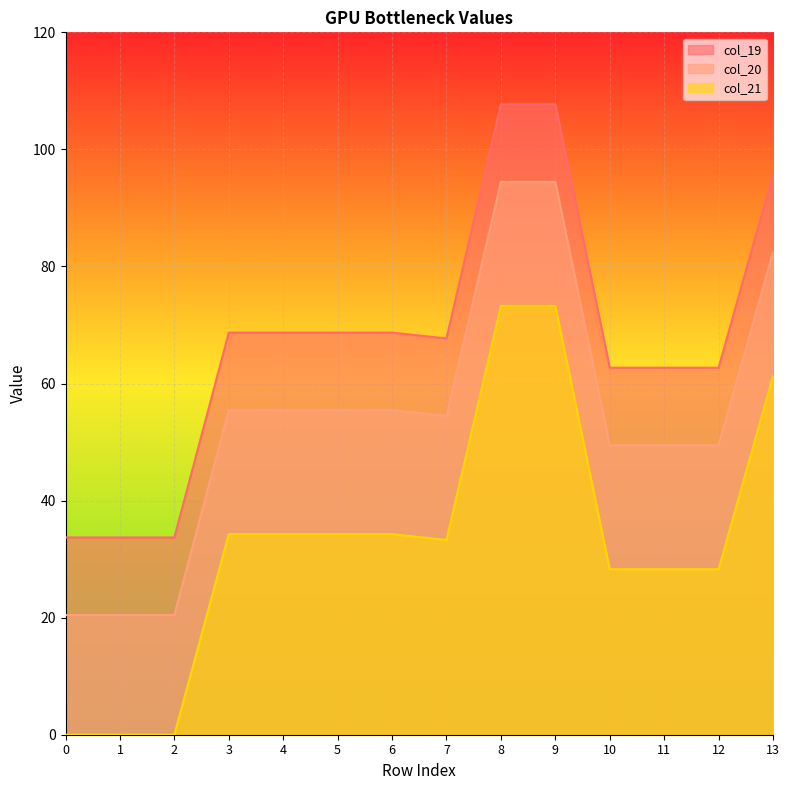

Reading left to right, extract all data points from this chart.

col_19: 33.7	33.7	33.7	68.7	68.7	68.7	68.7	67.7	107.7	107.7	62.7	62.7	62.7	95.7
col_20: 20.4	20.4	20.4	55.4	55.4	55.4	55.4	54.4	94.4	94.4	49.4	49.4	49.4	82.4
col_21: 0.0	0.0	0.0	34.3	34.3	34.3	34.3	33.3	73.3	73.3	28.3	28.3	28.3	61.3